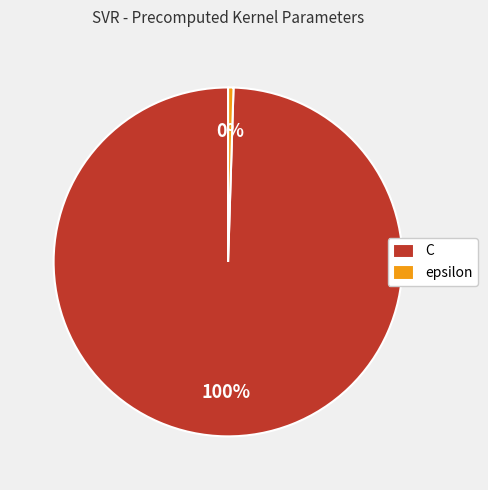

To the nearest percent, what is the combined percentage of C and epsilon?

100%